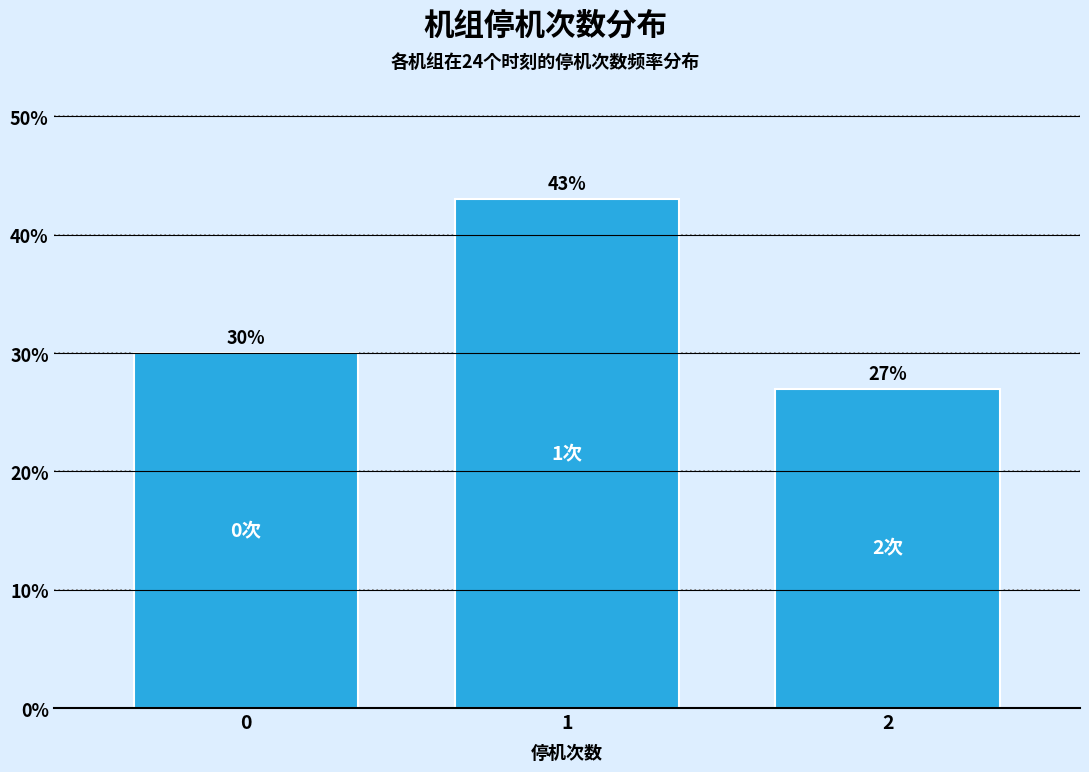

Reading right to left, what are all the values shown in this chart?

2=27	1=43	0=30